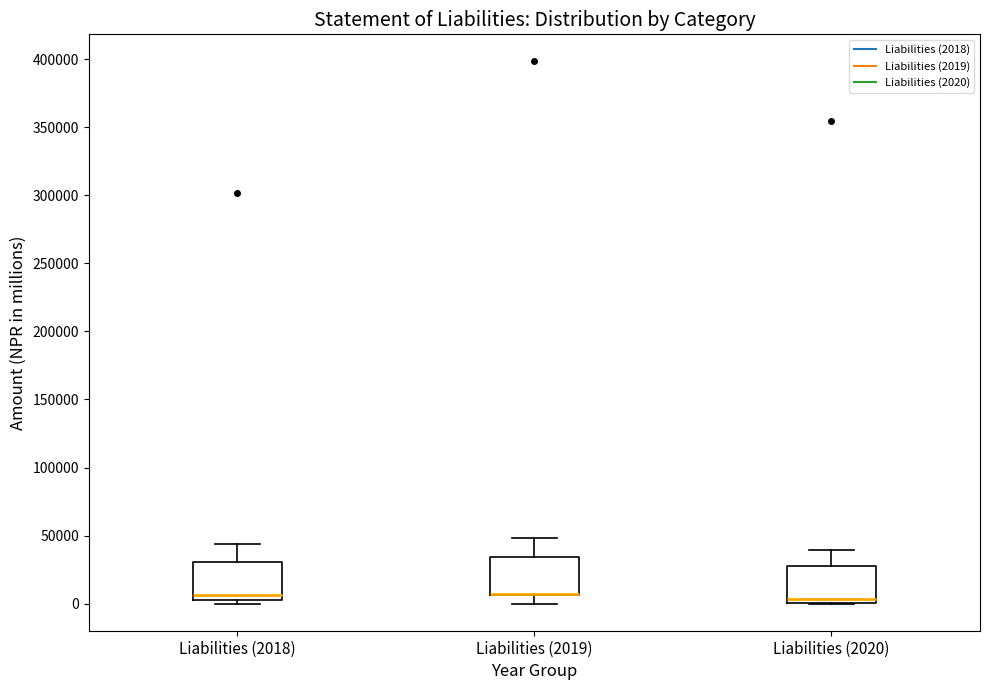

Reading left to right, read every box against the y-axis: the position of its median line, the range the box covers, and the ends of its whiskers. The values are not printed on the chart, so give them approximately, as read against the axis.

Liabilities (2018): median 5000 (just above the box's lower edge), box 5000 to 30000, whiskers 0 to 45000
Liabilities (2019): median 5000 (drawn on the box's lower edge), box 5000 to 35000, whiskers 0 to 50000
Liabilities (2020): median 5000, box 0 to 25000, whiskers 0 to 40000